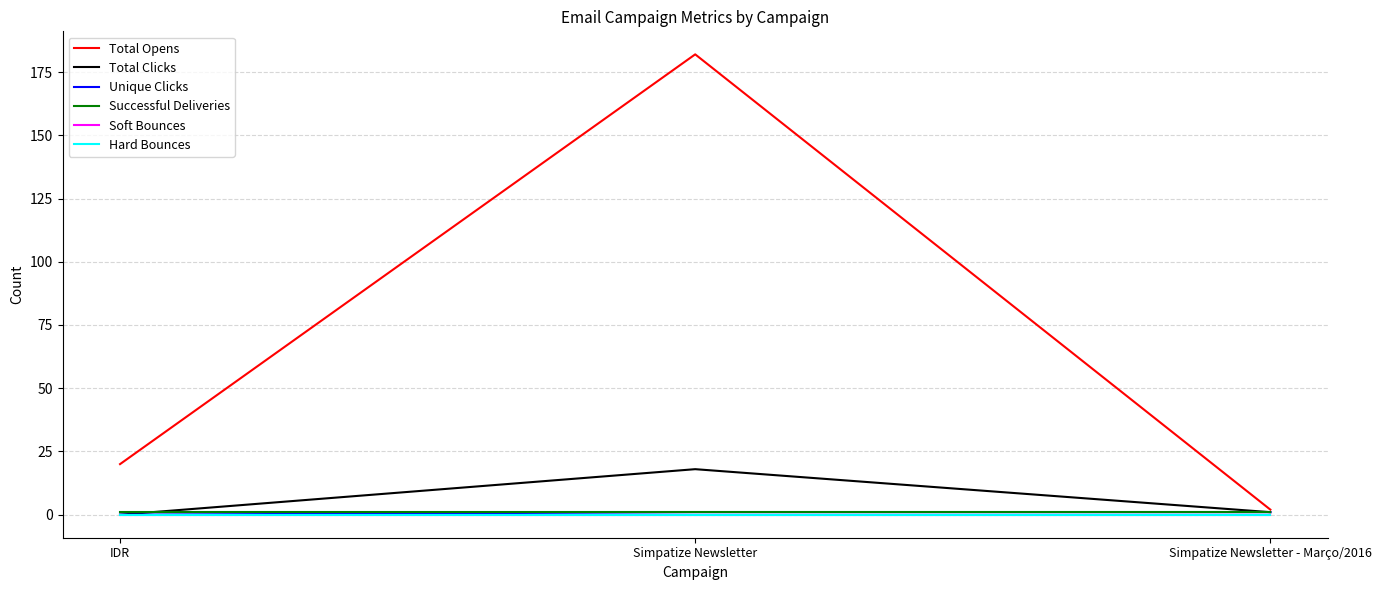

What value does the Total Clicks series have at Simpatize Newsletter - Março/2016?

1